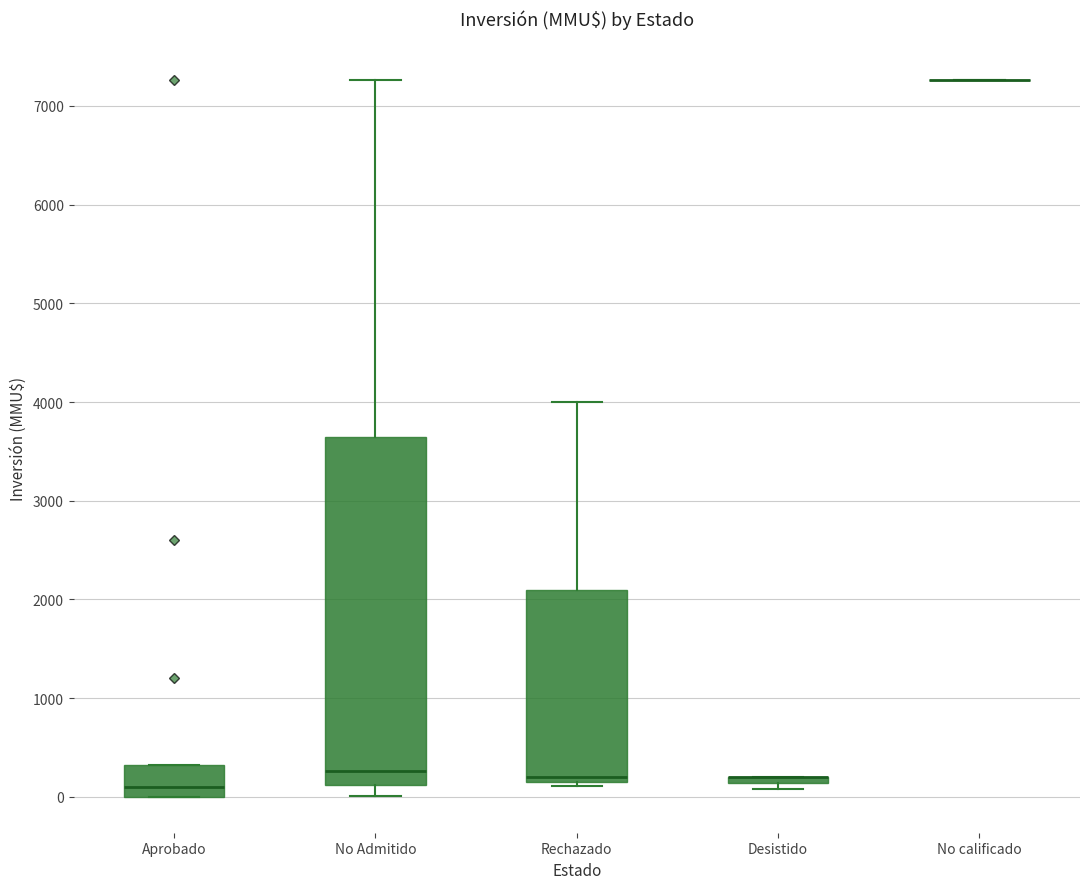

Comparing the boxes themselves (not the whiskers), which one is the tallest?

No Admitido